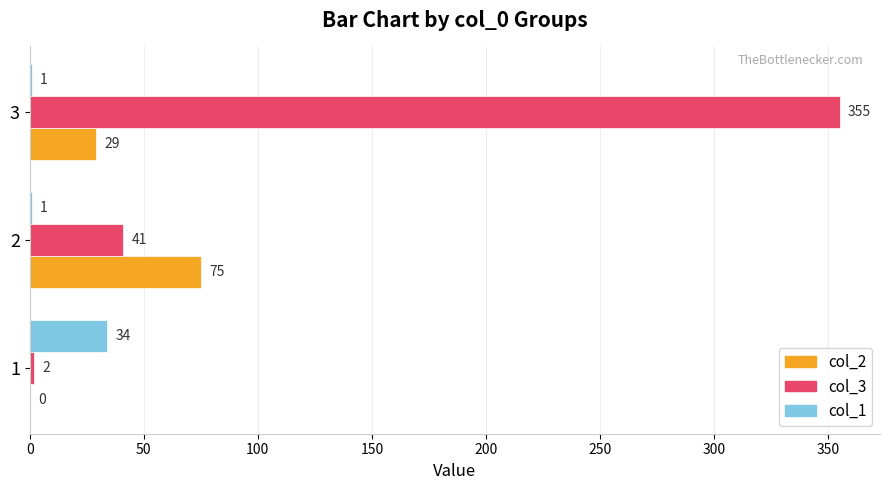

Between 1 and 2, which series saw the biggest shift?

col_2